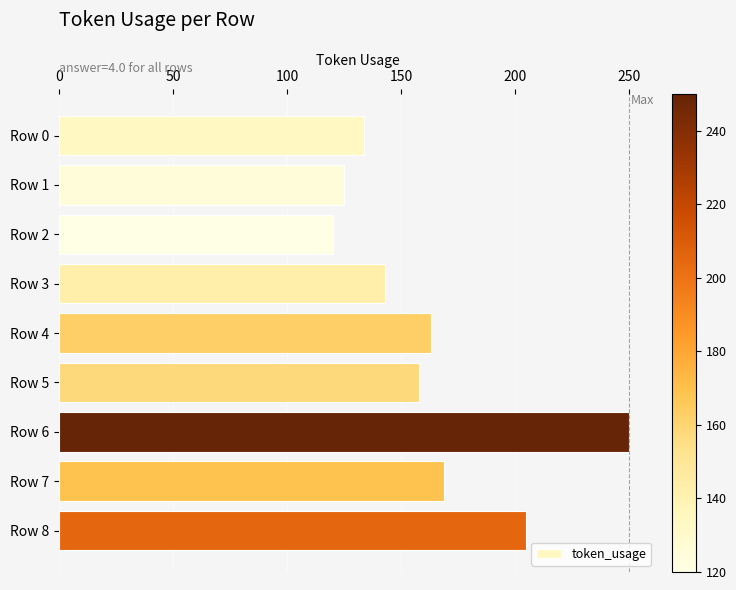

Rank the categories by value from highest to lowest.

Row 6, Row 8, Row 7, Row 4, Row 5, Row 3, Row 0, Row 1, Row 2